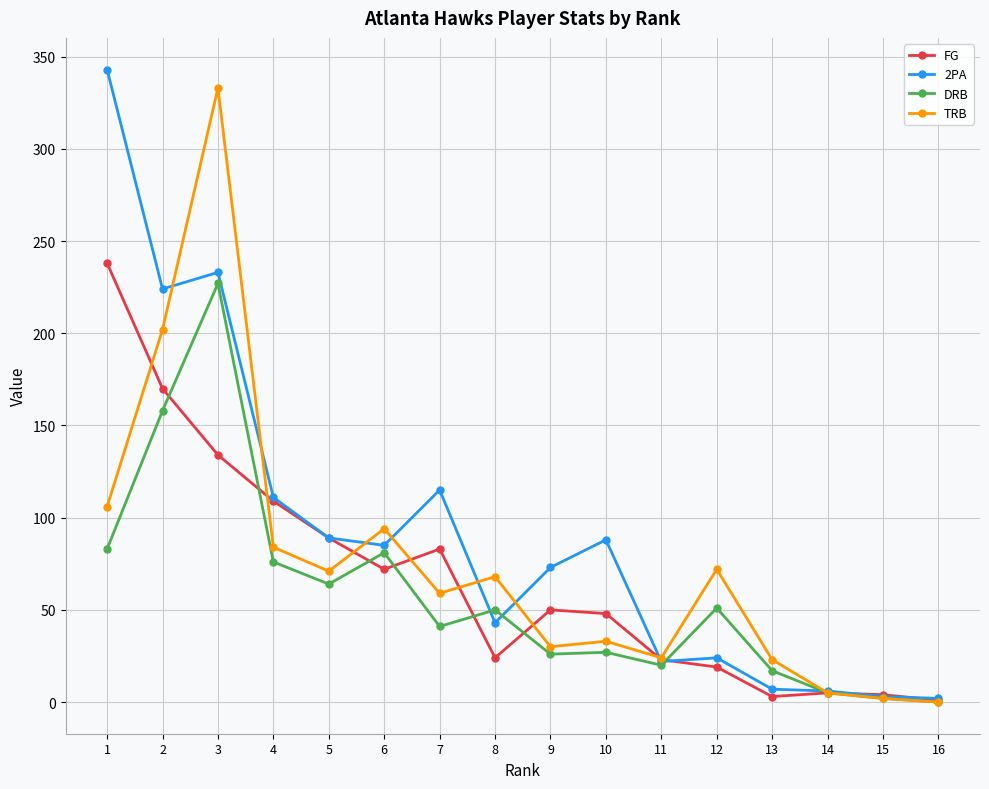

In FG, how many points are higher than both neighbors (excluding endpoints)?

3